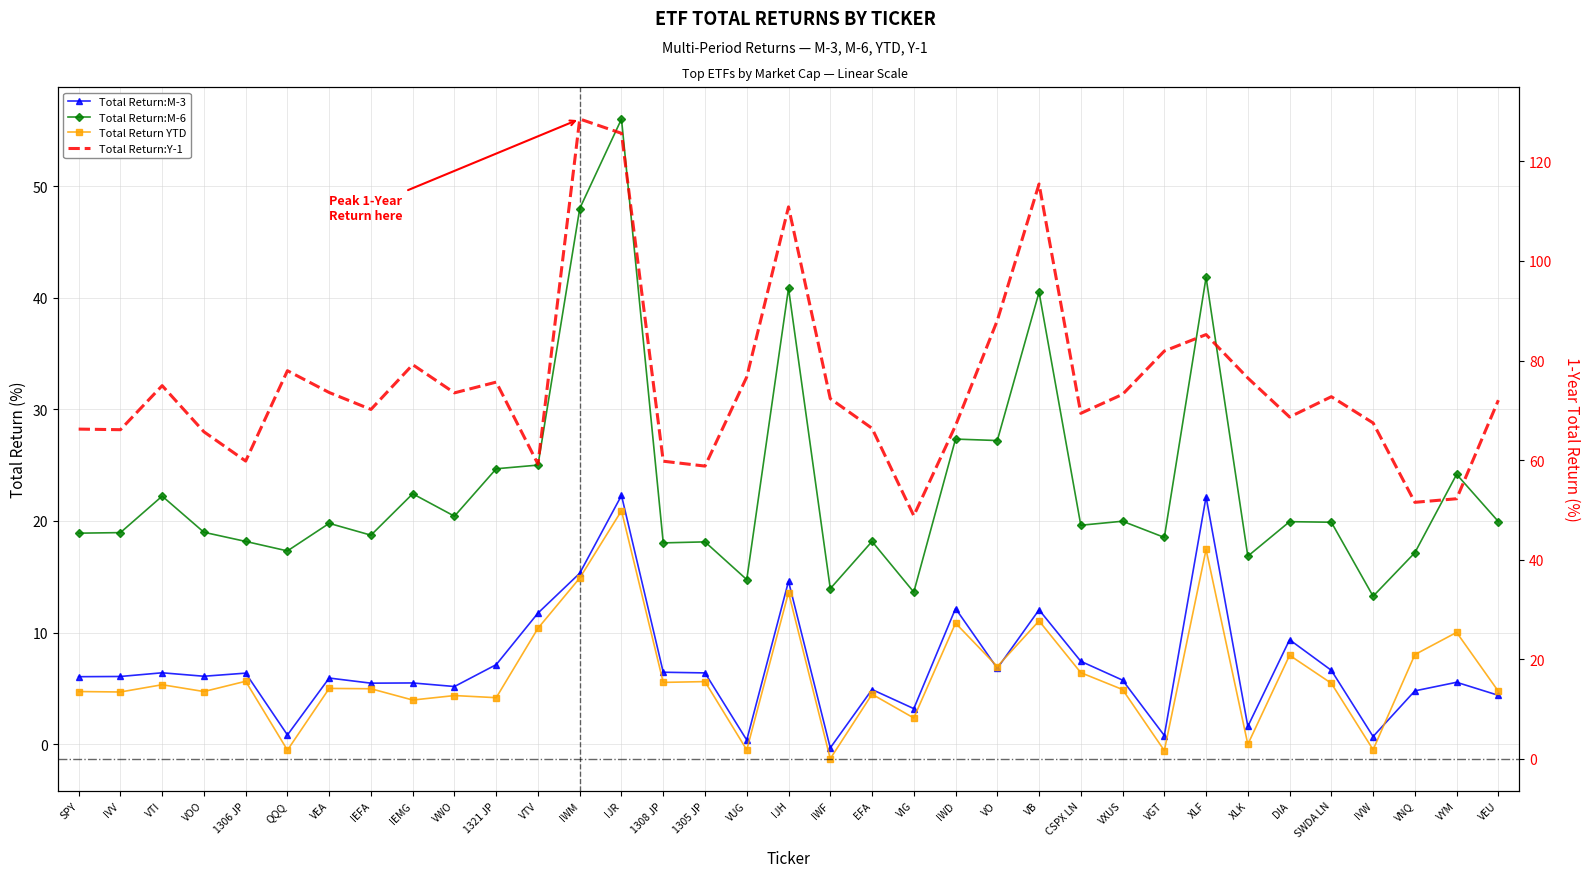

In Total Return YTD, how many points are higher than both neighbors (excluding endpoints)?

13